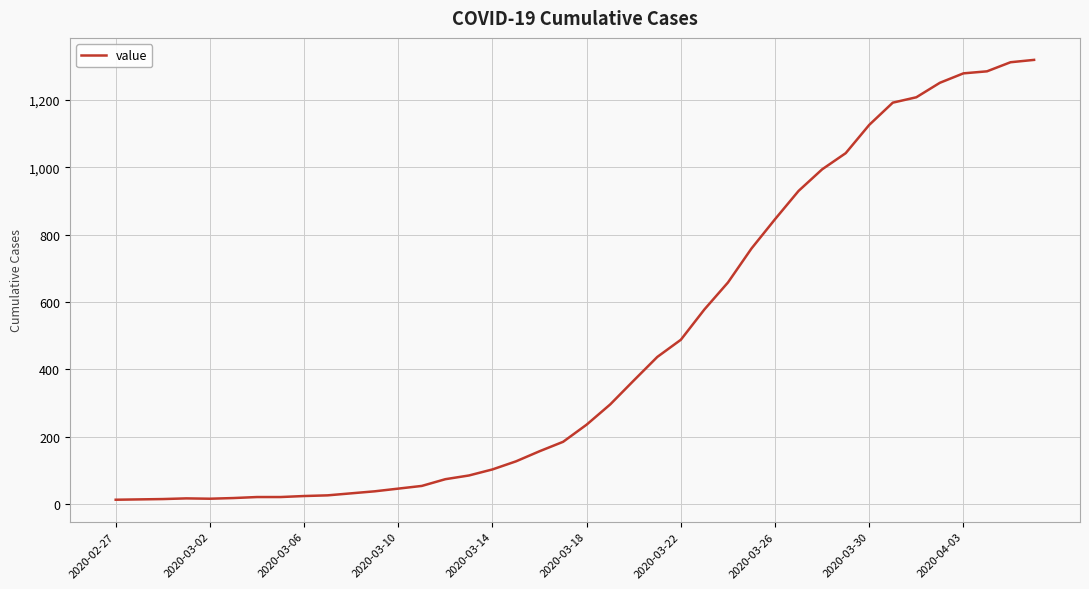

What is the difference between the maximum and minimum values?

1306